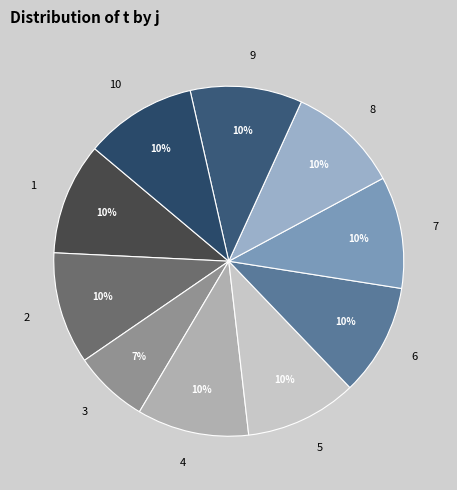

Is the sum of 6 and 8 greater than half?

No